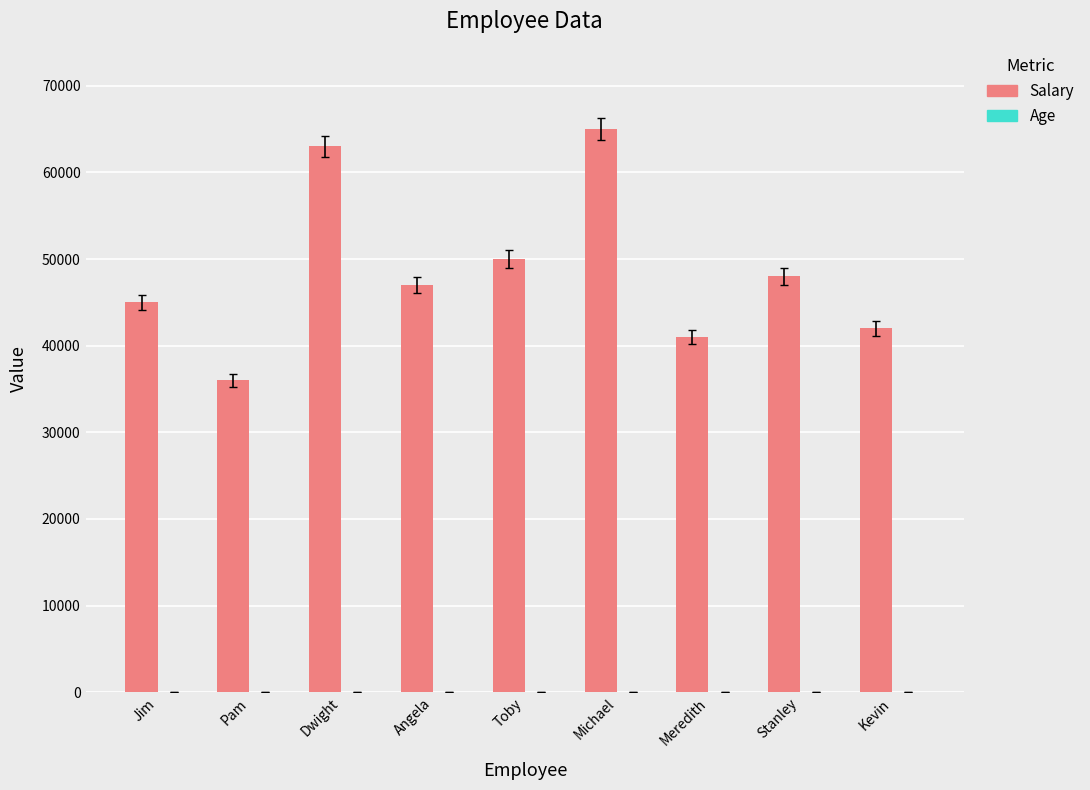

How many distinct data groups are displayed?

2